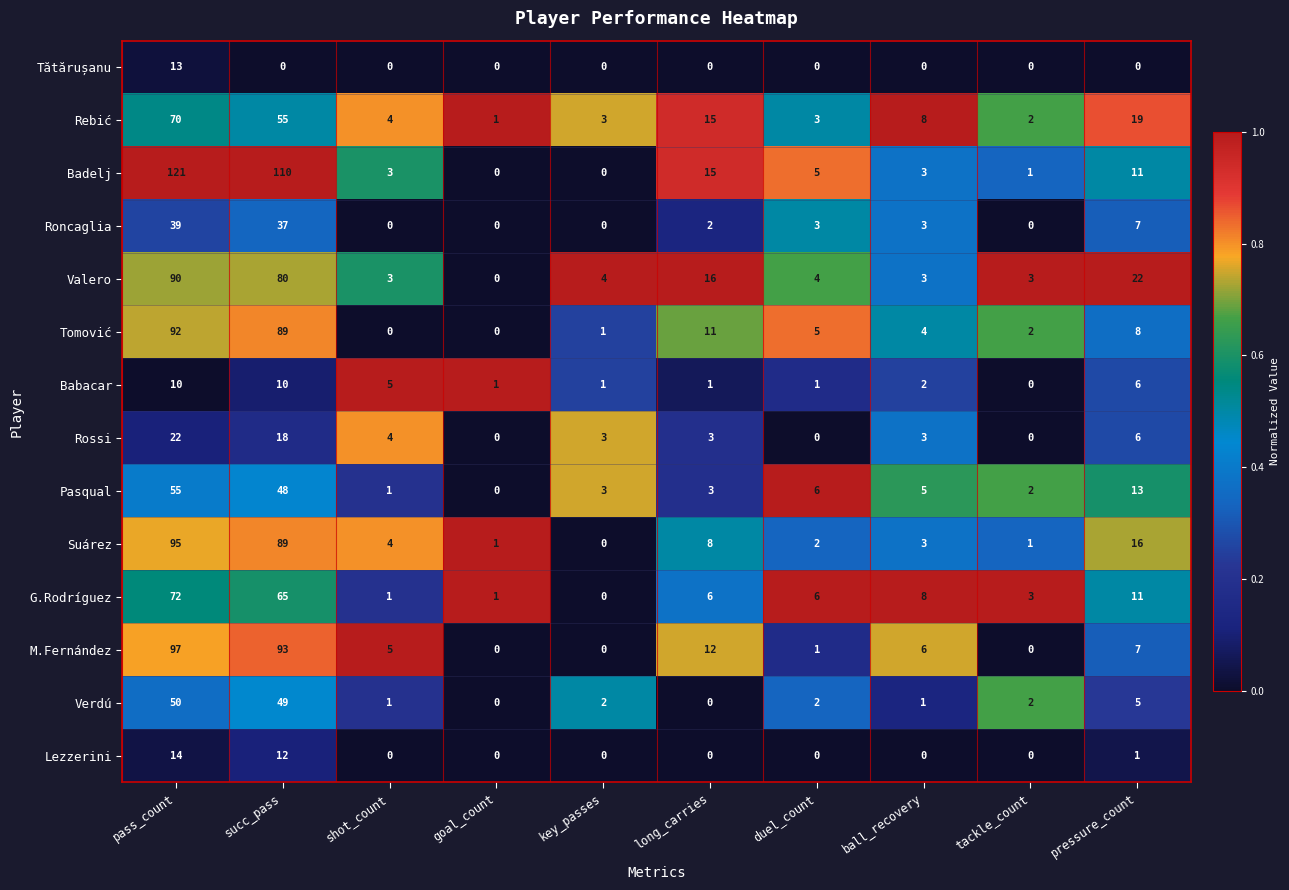

What is the total value across all series at shot_count?

31